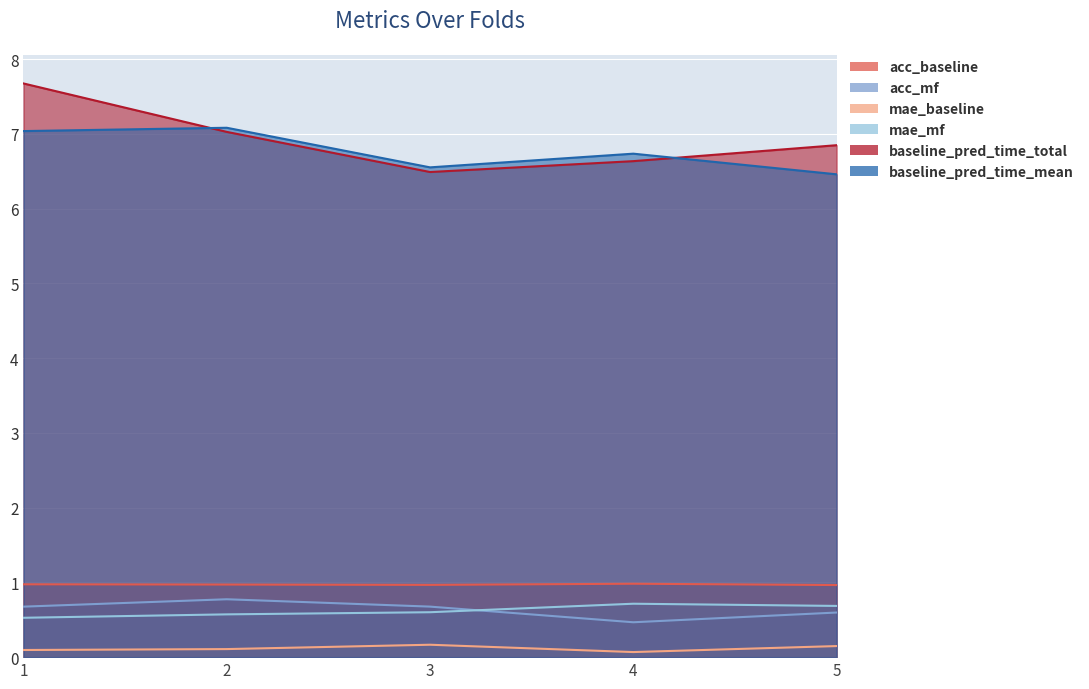

Reading left to right, list all the values displayed in this chart.

acc_baseline: 1=1.0	2=1.0	3=1.0	4=1.0	5=1.0
acc_mf: 1=0.7	2=0.8	3=0.7	4=0.5	5=0.6
mae_baseline: 1=0.1	2=0.1	3=0.2	4=0.1	5=0.1
mae_mf: 1=0.5	2=0.6	3=0.6	4=0.7	5=0.7
baseline_pred_time_total: 1=7.7	2=7.0	3=6.5	4=6.6	5=6.8
baseline_pred_time_mean: 1=7.0	2=7.1	3=6.6	4=6.7	5=6.5